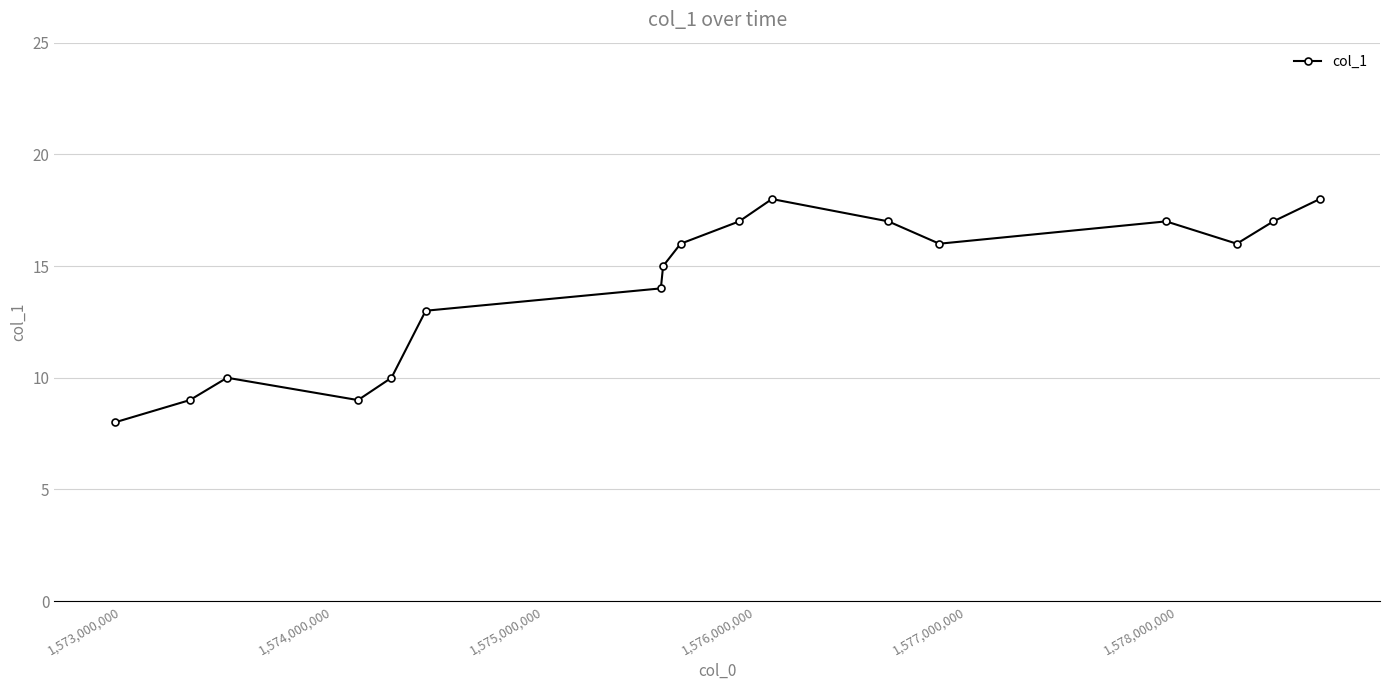

What is the smallest value displayed?

8